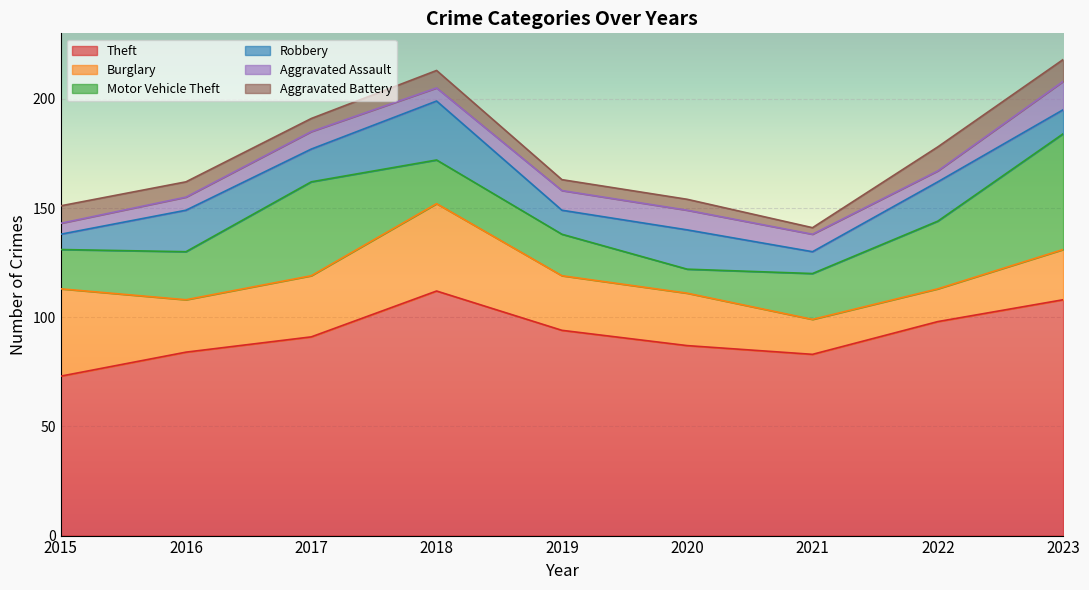

At which category does Motor Vehicle Theft reach its first local peak?

2017